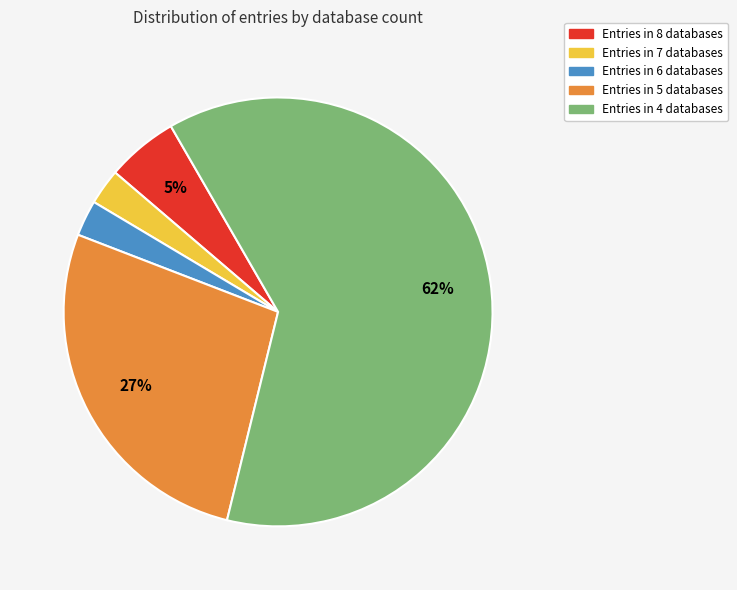

Count the number of slices in the pie.

5